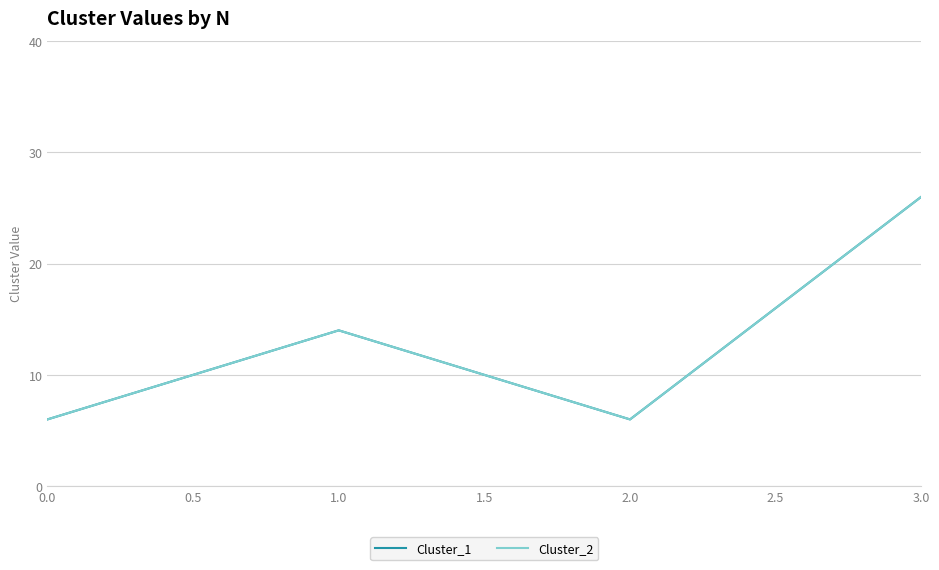

True or false: Cluster_2 and Cluster_1 intersect in this chart.

False